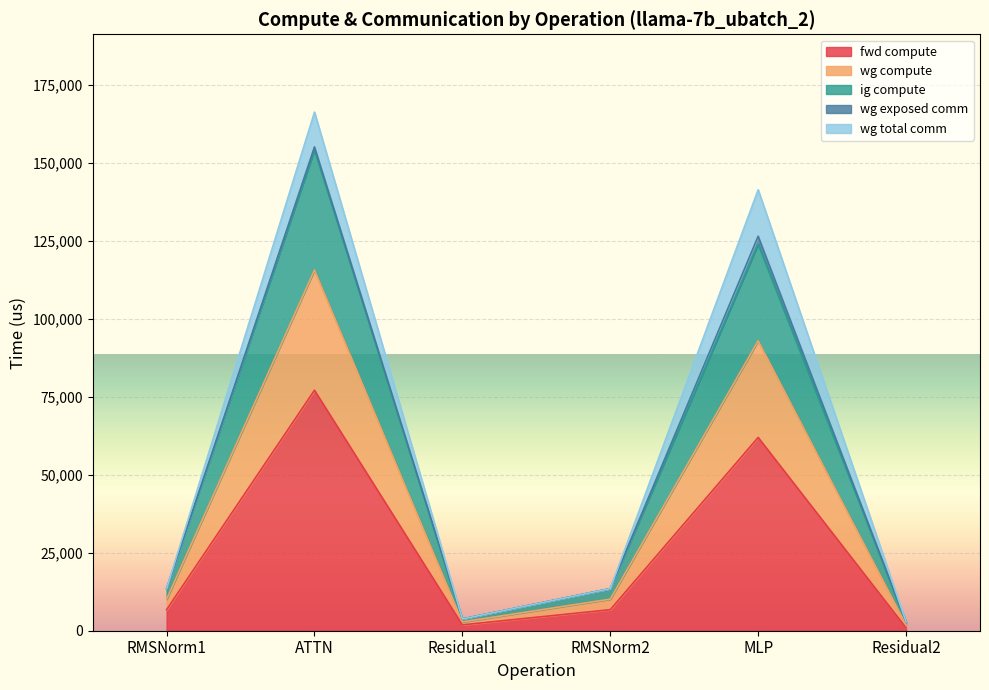

Which category has the highest value across all series?

ATTN